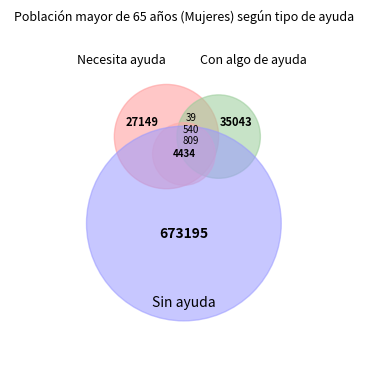

The Necesita ayuda slice represents 15% of the pie. True or false?

False